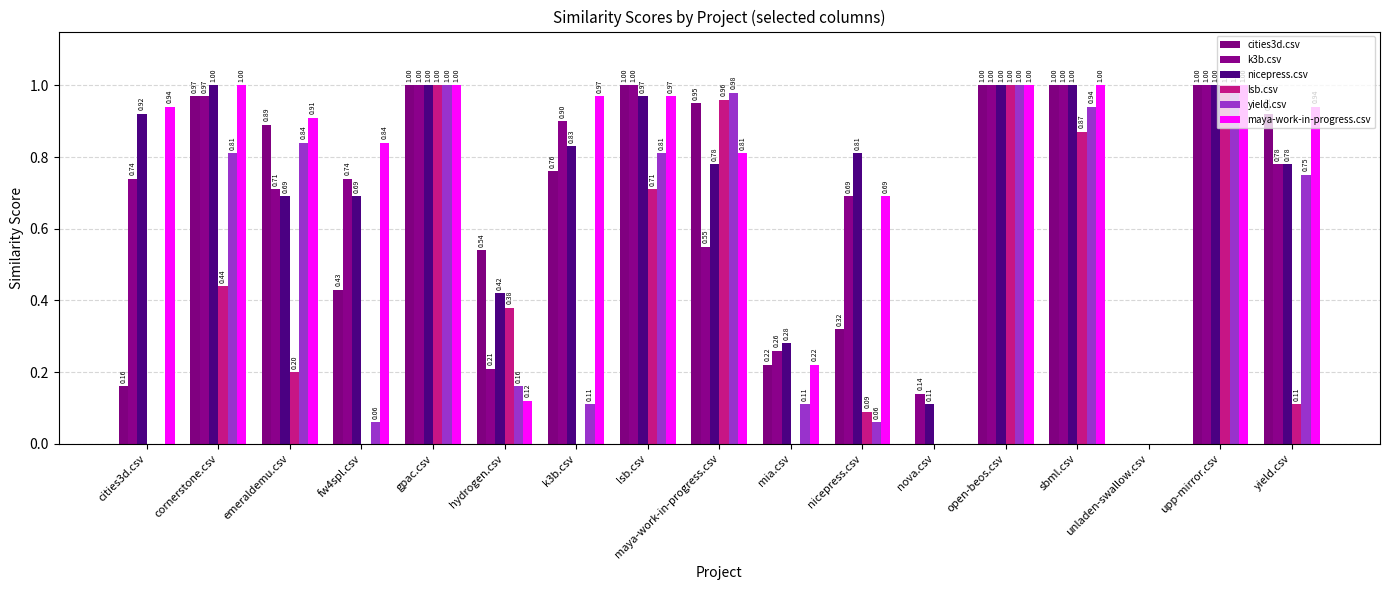

What is the difference between the lsb.csv values at nova.csv and maya-work-in-progress.csv?

1.0